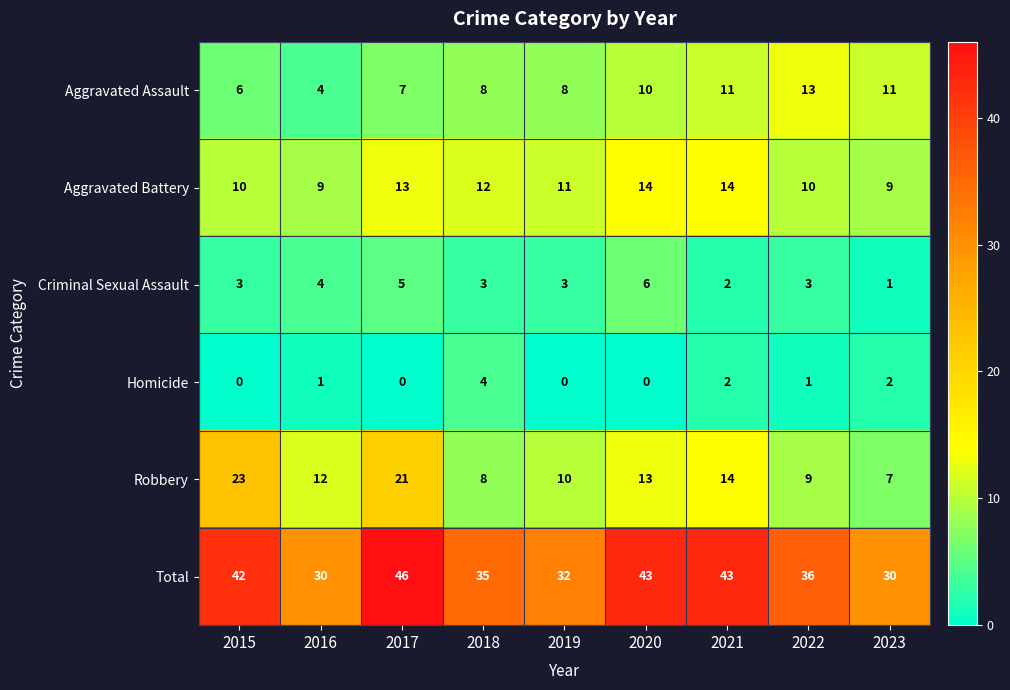

List the series in order of their peak value, highest first.

Total, Robbery, Aggravated Battery, Aggravated Assault, Criminal Sexual Assault, Homicide